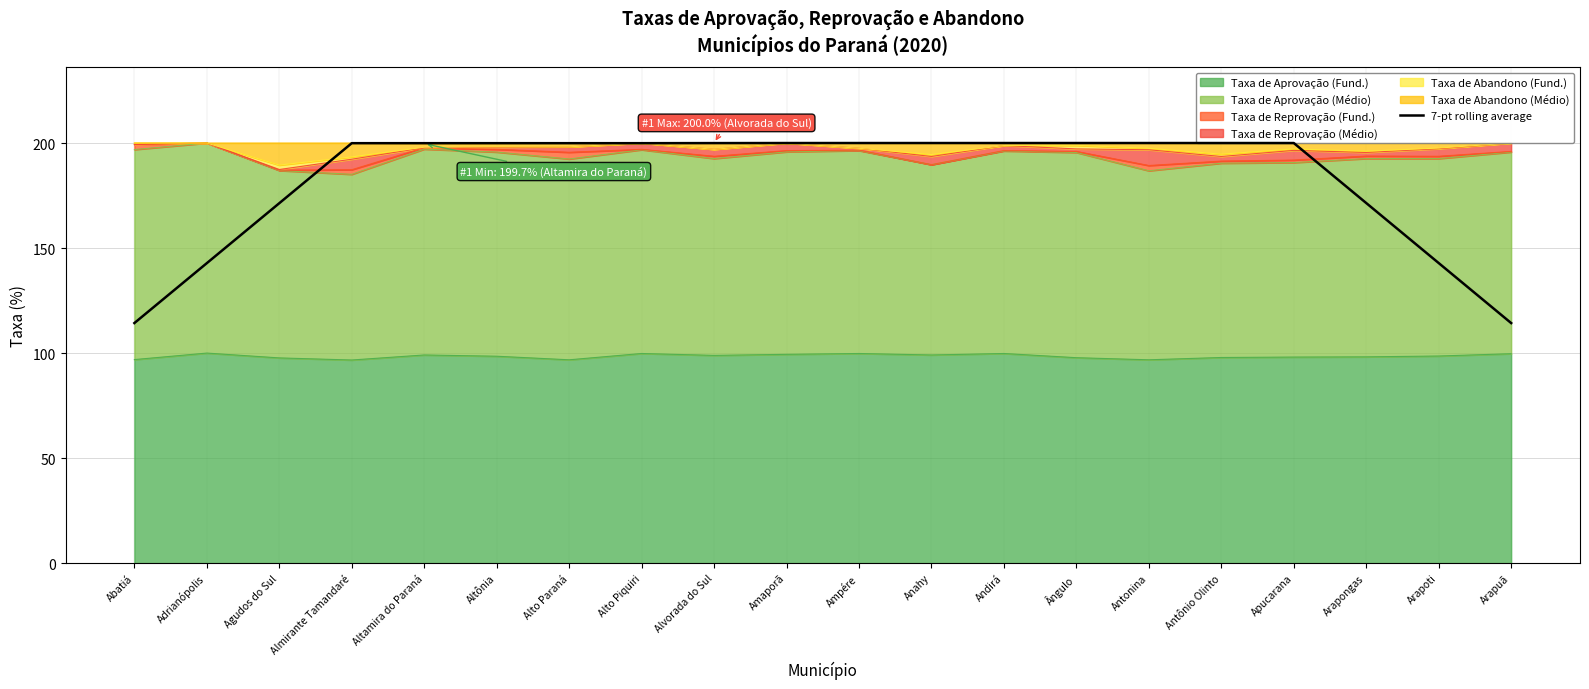

Does the chart display data point markers on the line(s)?

No